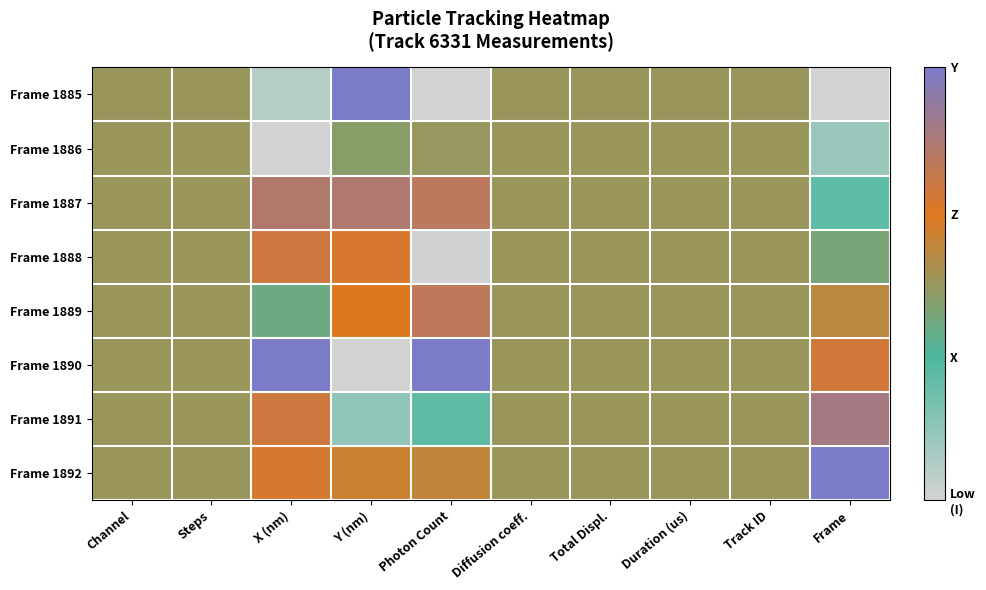

Reading right to left, extract all data points from this chart.

Frame 1885: Frame=0.0	Track ID=0.5	Duration (us)=0.5	Total Displ.=0.5	Diffusion coeff.=0.5	Photon Count=0.0	Y (nm)=1.0	X (nm)=0.1	Steps=0.5	Channel=0.5
Frame 1886: Frame=0.1	Track ID=0.5	Duration (us)=0.5	Total Displ.=0.5	Diffusion coeff.=0.5	Photon Count=0.5	Y (nm)=0.5	X (nm)=0.0	Steps=0.5	Channel=0.5
Frame 1887: Frame=0.3	Track ID=0.5	Duration (us)=0.5	Total Displ.=0.5	Diffusion coeff.=0.5	Photon Count=0.8	Y (nm)=0.8	X (nm)=0.8	Steps=0.5	Channel=0.5
Frame 1888: Frame=0.4	Track ID=0.5	Duration (us)=0.5	Total Displ.=0.5	Diffusion coeff.=0.5	Photon Count=0.0	Y (nm)=0.7	X (nm)=0.7	Steps=0.5	Channel=0.5
Frame 1889: Frame=0.6	Track ID=0.5	Duration (us)=0.5	Total Displ.=0.5	Diffusion coeff.=0.5	Photon Count=0.8	Y (nm)=0.7	X (nm)=0.4	Steps=0.5	Channel=0.5
Frame 1890: Frame=0.7	Track ID=0.5	Duration (us)=0.5	Total Displ.=0.5	Diffusion coeff.=0.5	Photon Count=1.0	Y (nm)=0.0	X (nm)=1.0	Steps=0.5	Channel=0.5
Frame 1891: Frame=0.9	Track ID=0.5	Duration (us)=0.5	Total Displ.=0.5	Diffusion coeff.=0.5	Photon Count=0.3	Y (nm)=0.2	X (nm)=0.7	Steps=0.5	Channel=0.5
Frame 1892: Frame=1.0	Track ID=0.5	Duration (us)=0.5	Total Displ.=0.5	Diffusion coeff.=0.5	Photon Count=0.6	Y (nm)=0.6	X (nm)=0.7	Steps=0.5	Channel=0.5